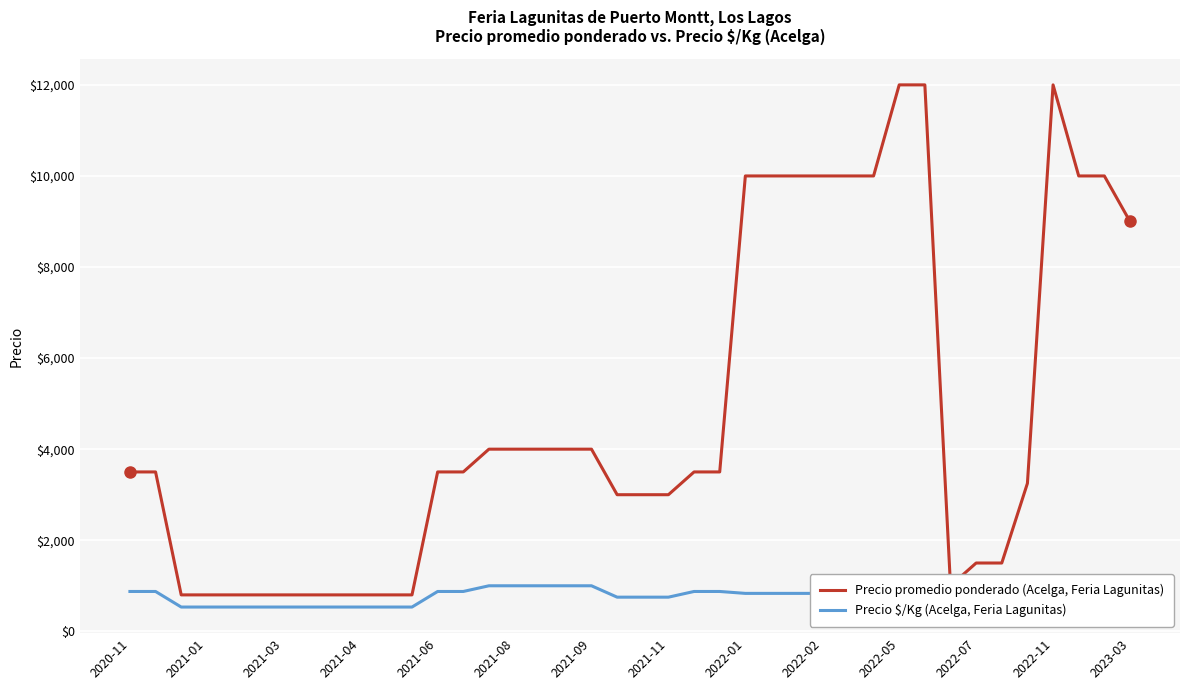

What is the minimum value for Precio promedio ponderado (Acelga, Feria Lagunitas)?

800